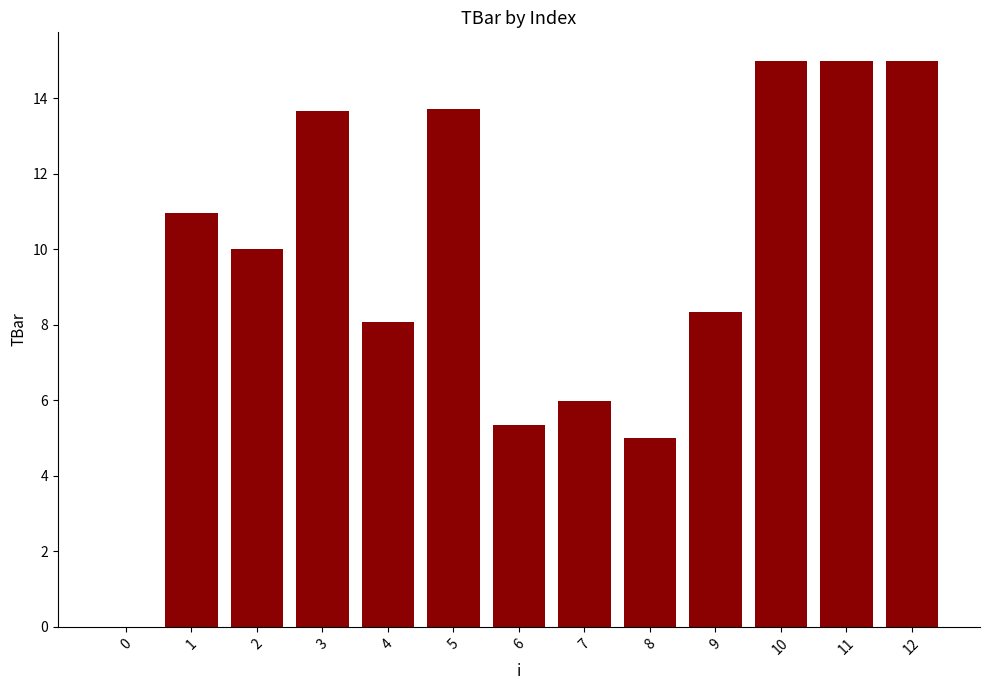

Are the bars horizontal?

No